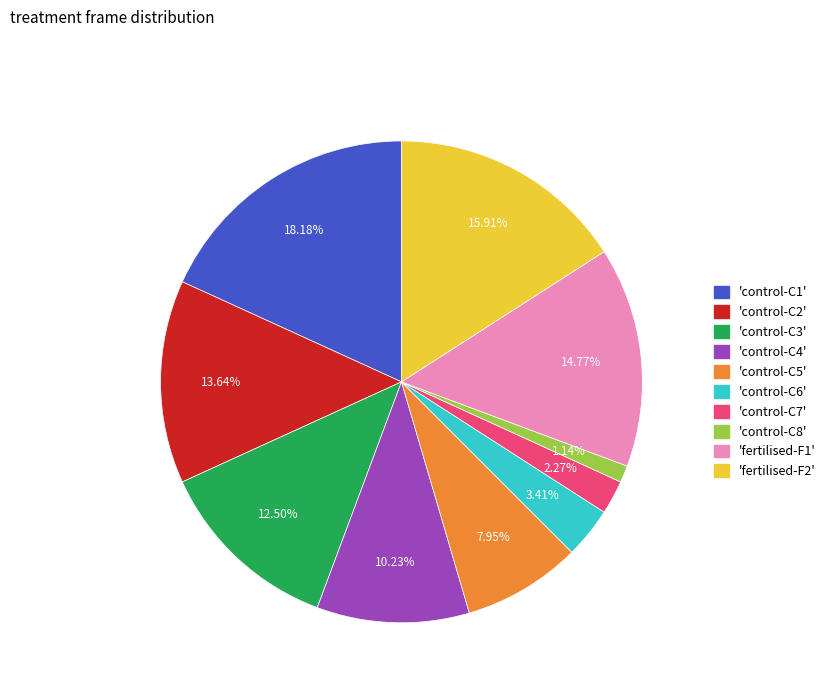

Is there a majority slice in this chart?

No